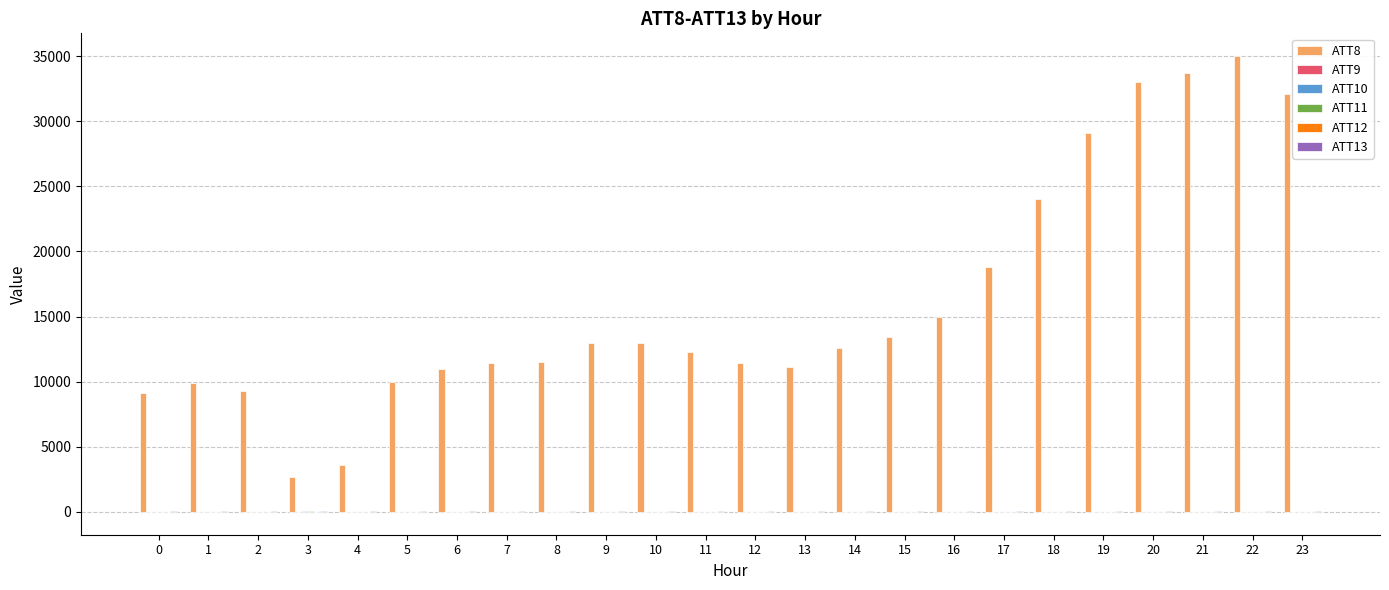

The ATT8 series shows 12203.5 at 0. True or false?

False